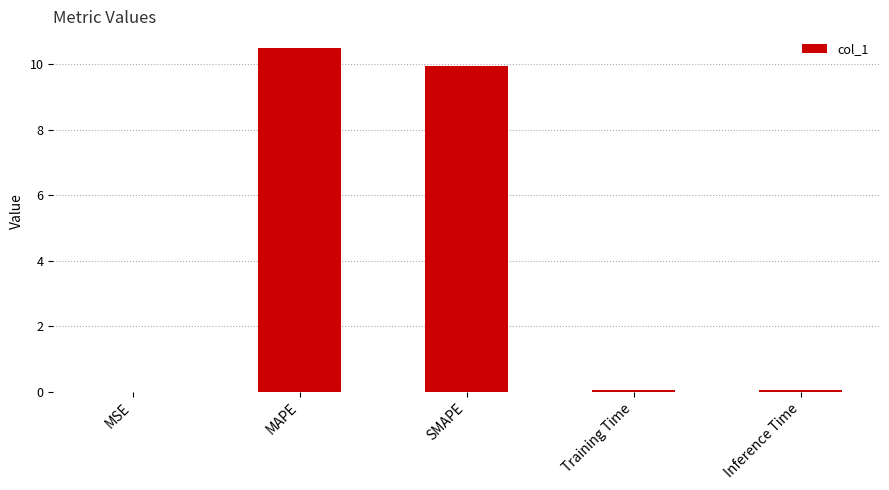

The chart shows a value of 10.5 at MAPE. True or false?

True